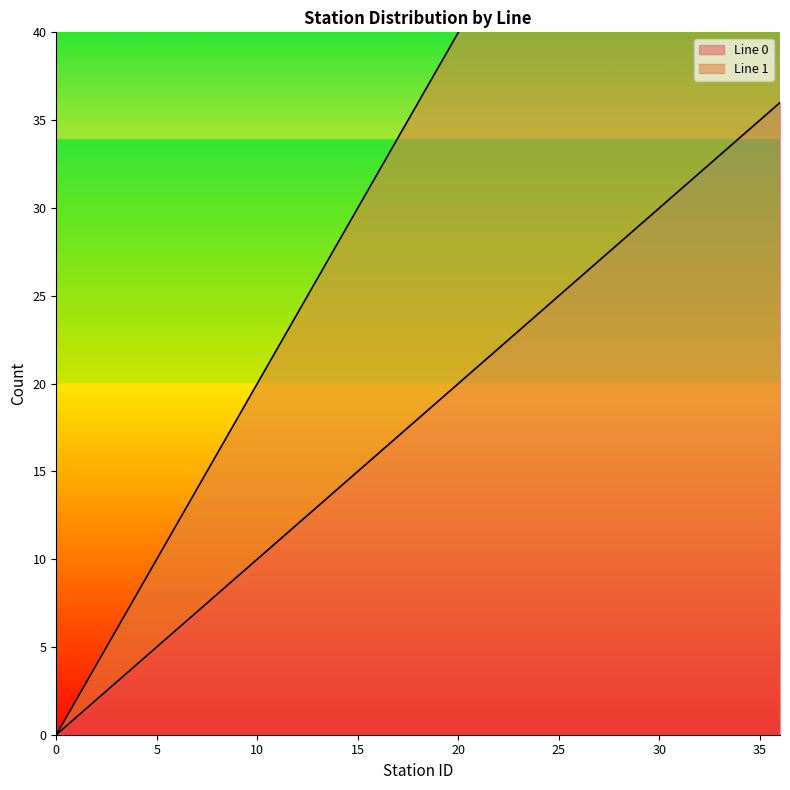

Which series has the largest total across all categories?

Line 1